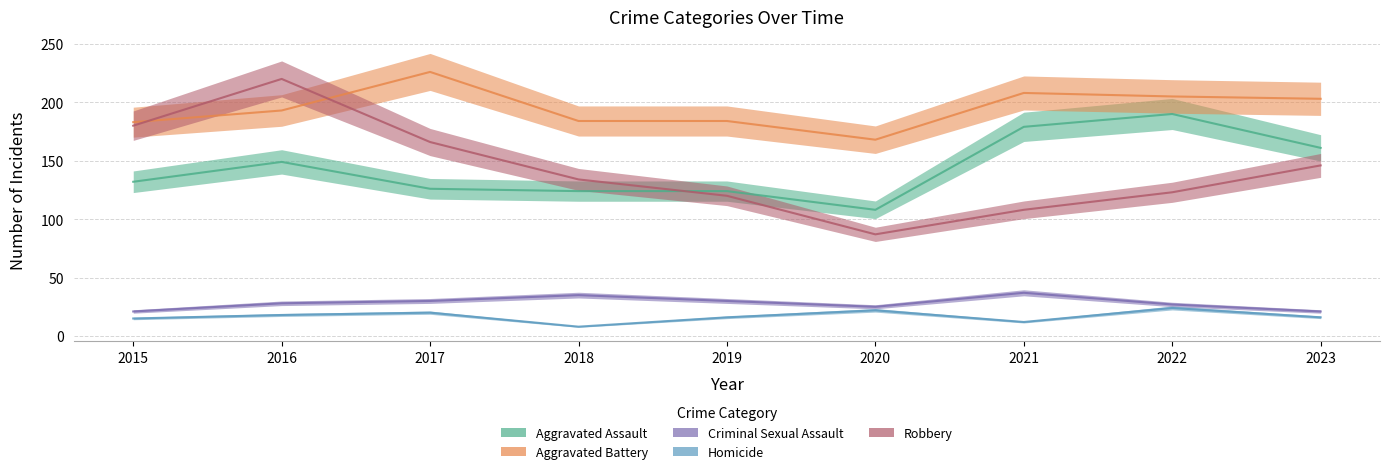

Reading right to left, list all the values displayed in this chart.

Aggravated Assault: 2023=161	2022=190	2021=179	2020=108	2019=124	2018=124	2017=126	2016=149	2015=132
Aggravated Battery: 2023=203	2022=205	2021=208	2020=168	2019=184	2018=184	2017=226	2016=193	2015=183
Criminal Sexual Assault: 2023=21	2022=27	2021=37	2020=25	2019=30	2018=35	2017=30	2016=28	2015=21
Homicide: 2023=16	2022=24	2021=12	2020=22	2019=16	2018=8	2017=20	2016=18	2015=15
Robbery: 2023=146	2022=123	2021=108	2020=87	2019=120	2018=134	2017=166	2016=220	2015=180